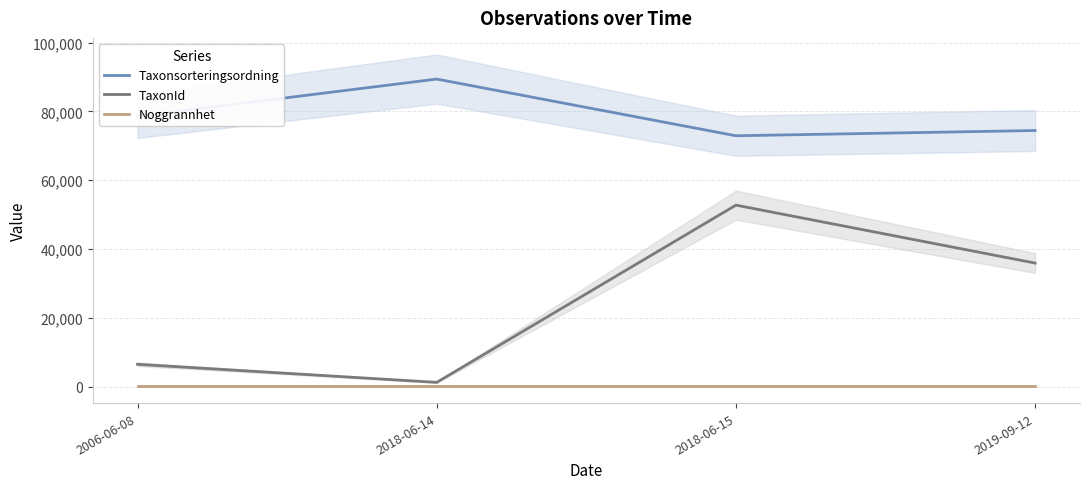

What is the label of the 1st point from the left?

2006-06-08